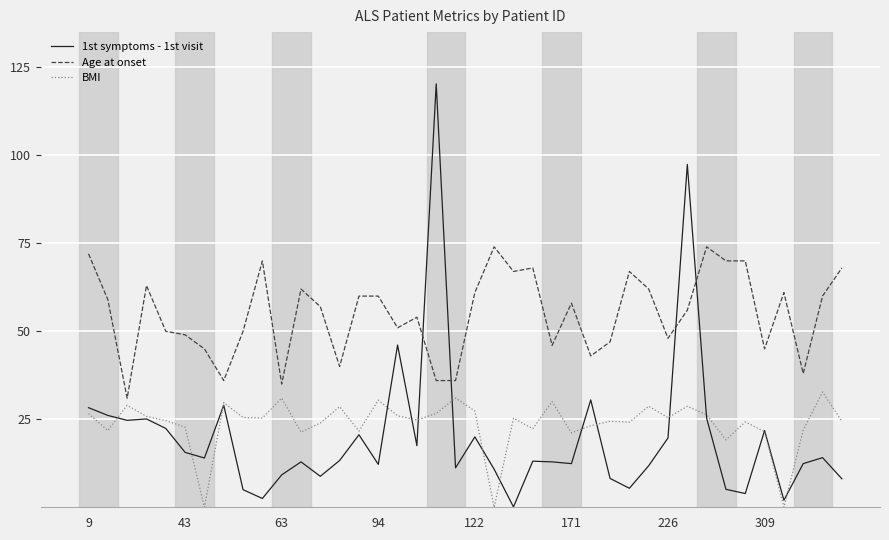

Which series has the largest total across all categories?

Age at onset